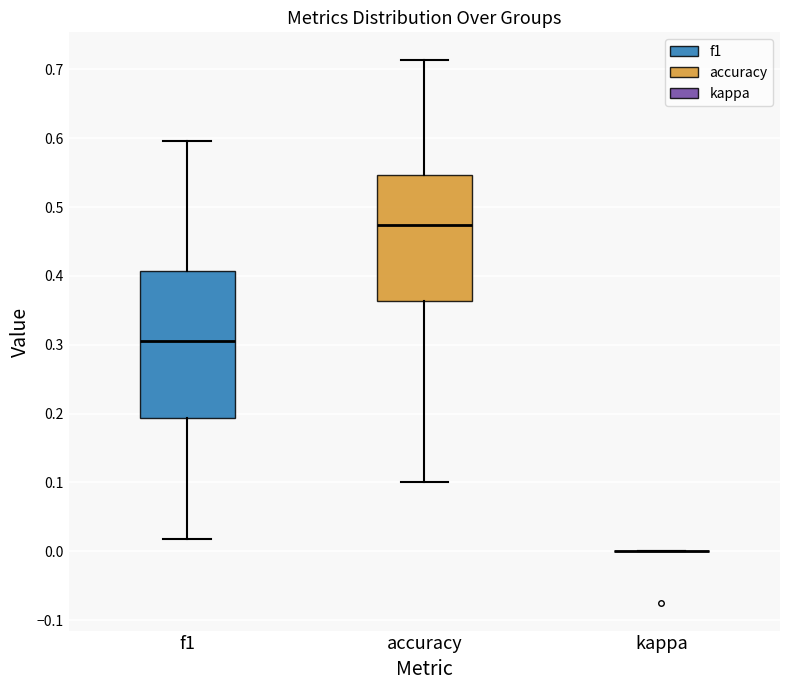

Reading left to right, transcribe this box plot: for each box, give where its median line is, the range the box spans, and where its two whiskers end, as read against the y-axis. The values are not printed on the chart, so give them approximately, as read against the axis.

f1: median 0.31, box 0.19 to 0.41, whiskers 0.02 to 0.60
accuracy: median 0.47, box 0.36 to 0.55, whiskers 0.10 to 0.71
kappa: box collapsed to a line at 0.00, whiskers 0.00 to 0.00